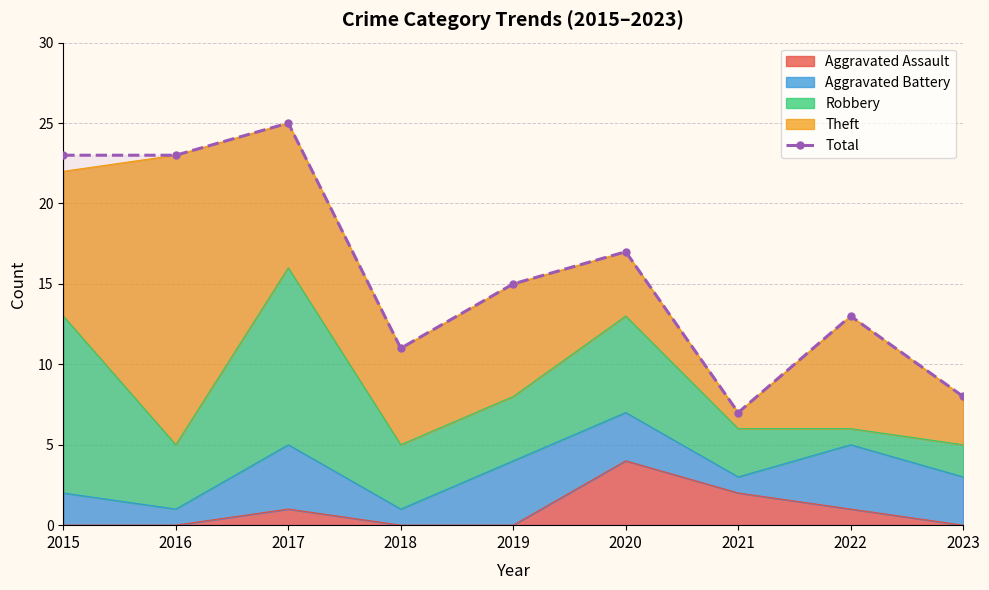

What is the maximum value shown in the chart?

25